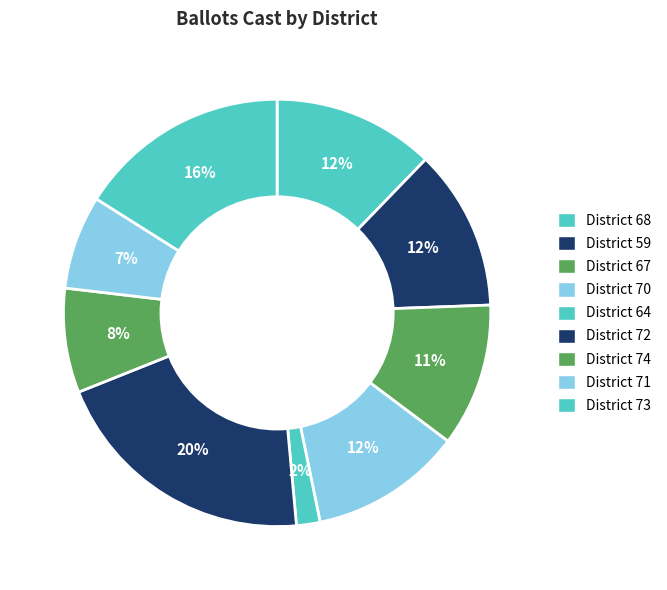

What is the smallest slice in the pie chart?

64